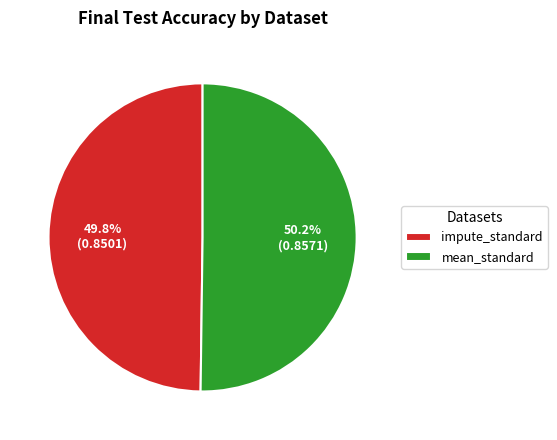

Combined, do impute_standard and mean_standard account for over 50%?

Yes